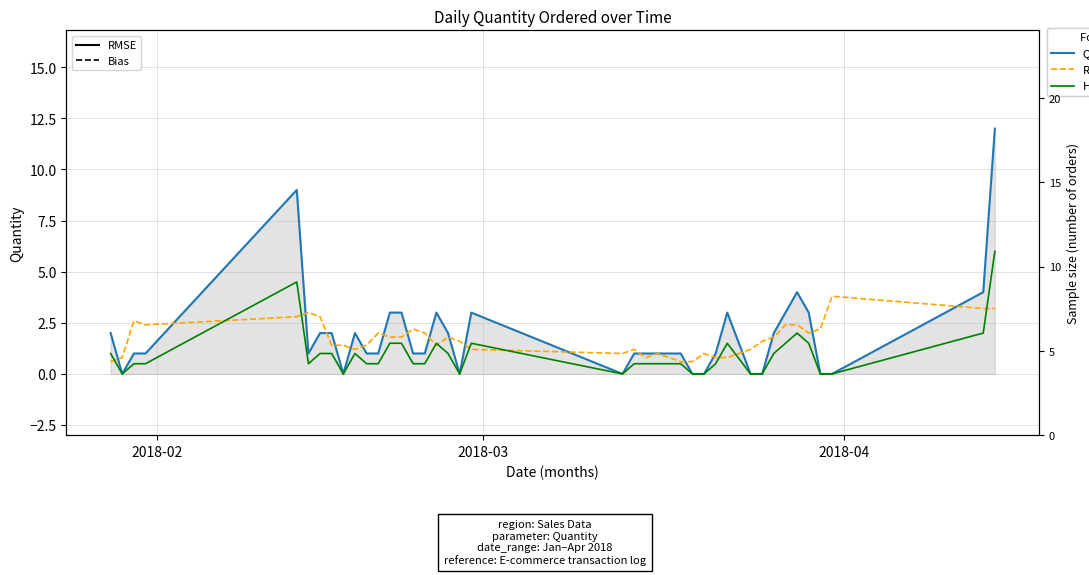

How many data points does each series have?

40